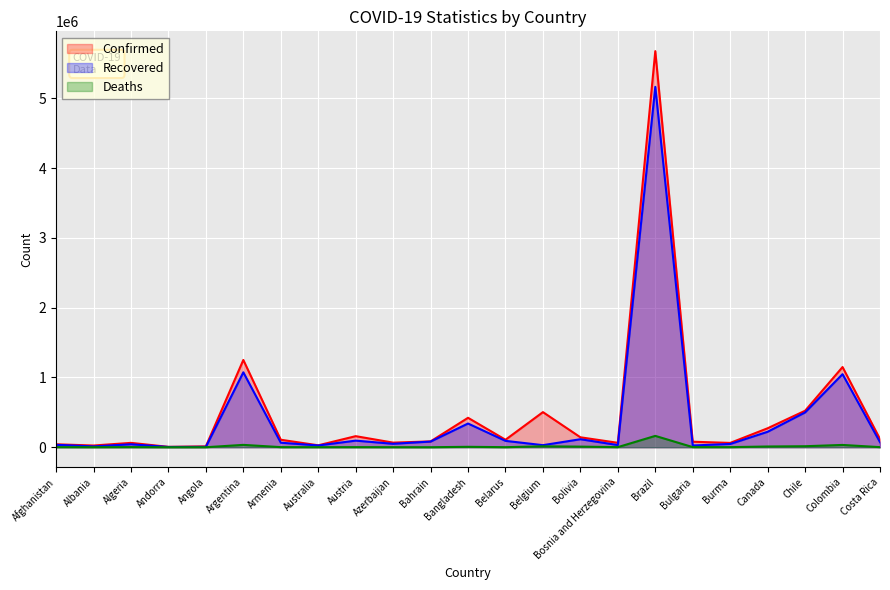

How many categories are shown in the chart?

23